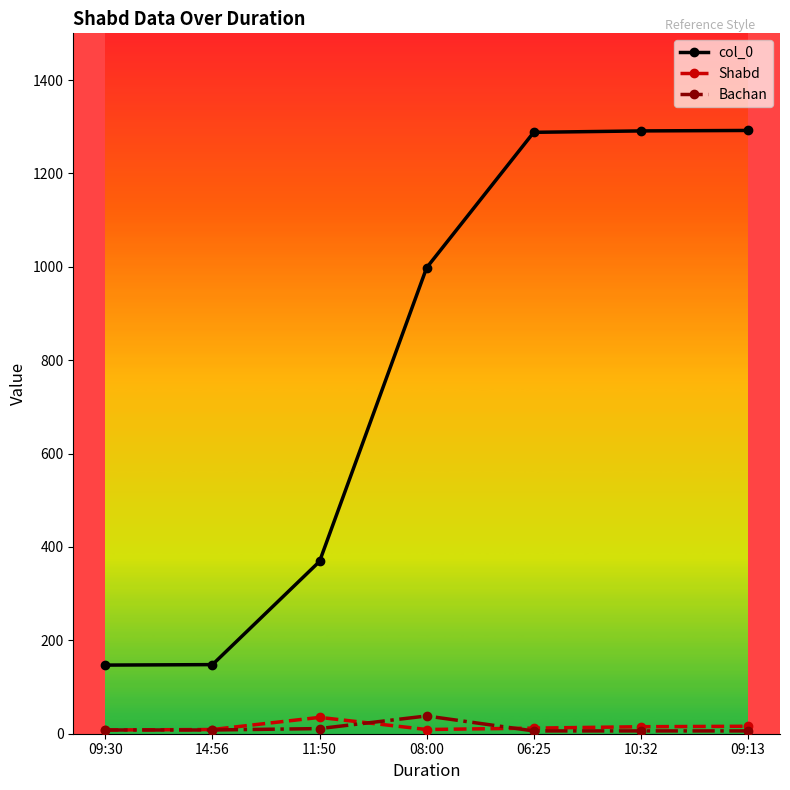

What is the highest value of the Bachan series?

38